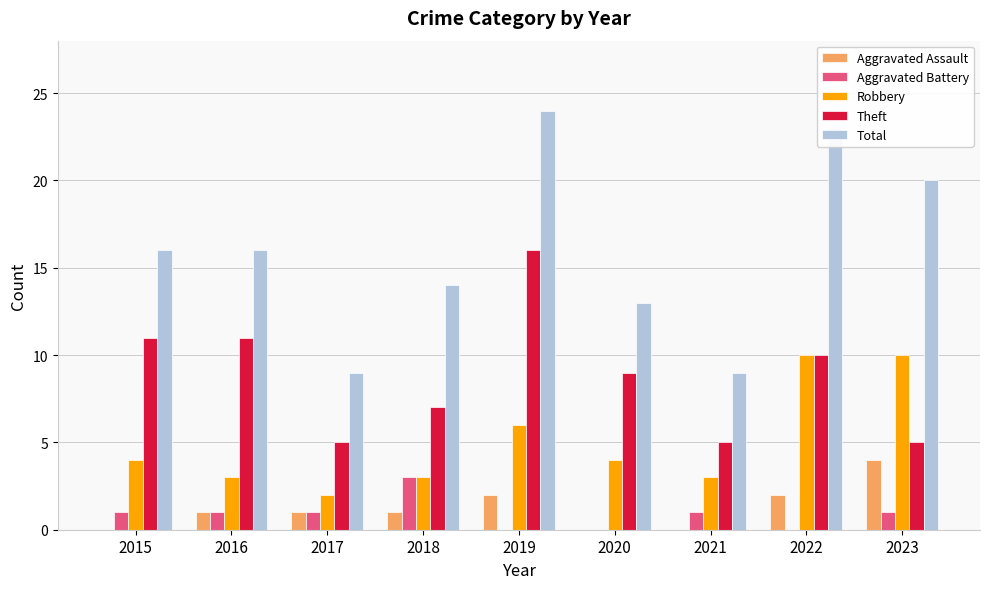

True or false: Robbery has a value of 2 at 2017.

True